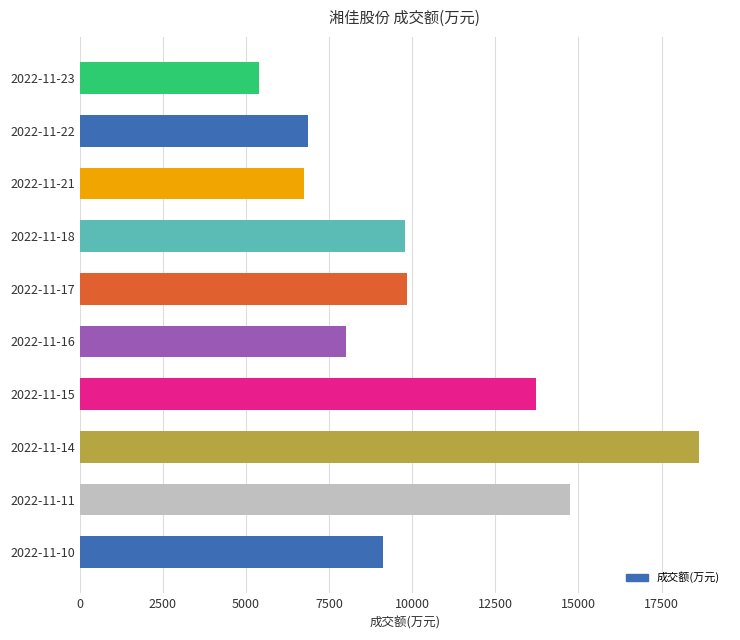

The value at 2022-11-23 is 1547. True or false?

False